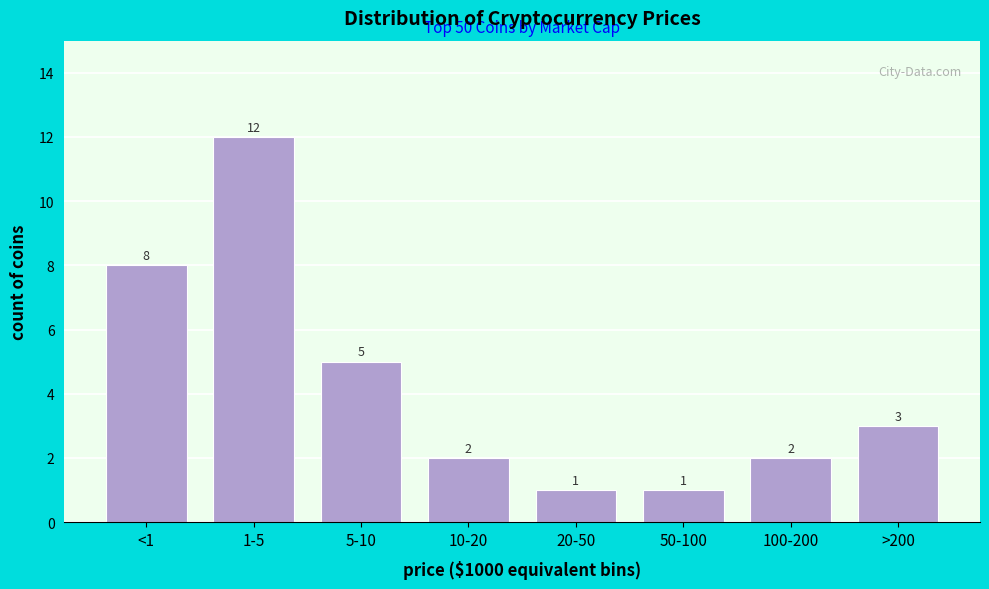

Reading left to right, what are all the values shown in this chart?

8	12	5	2	1	1	2	3